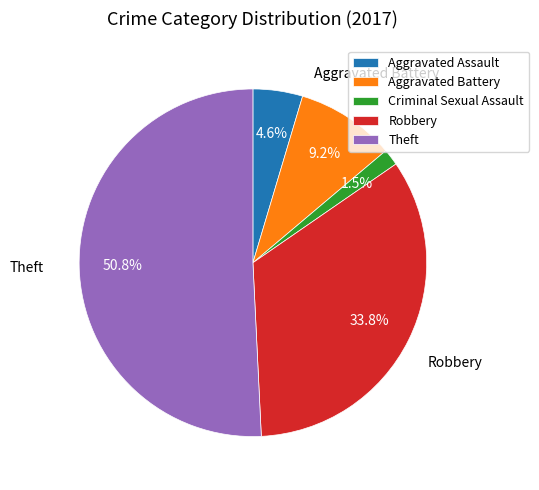

Rank the categories by value from lowest to highest.

Criminal Sexual Assault, Aggravated Assault, Aggravated Battery, Robbery, Theft